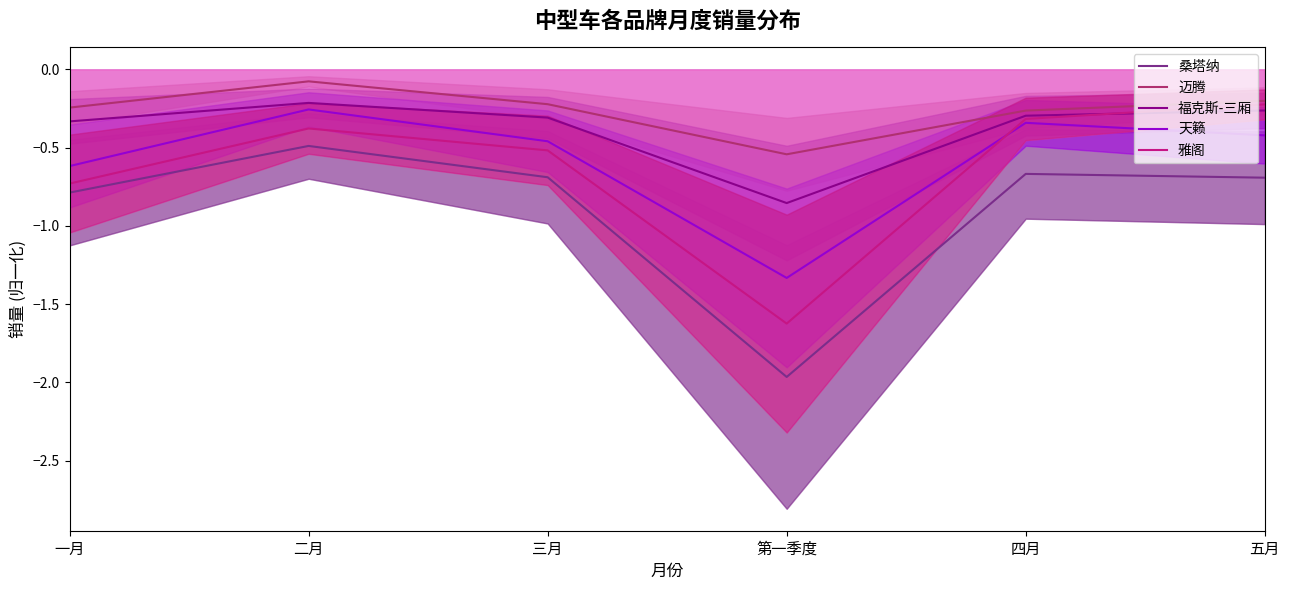

Is the value of 雅阁 at 四月 greater than the value of 迈腾 at 第一季度?

Yes